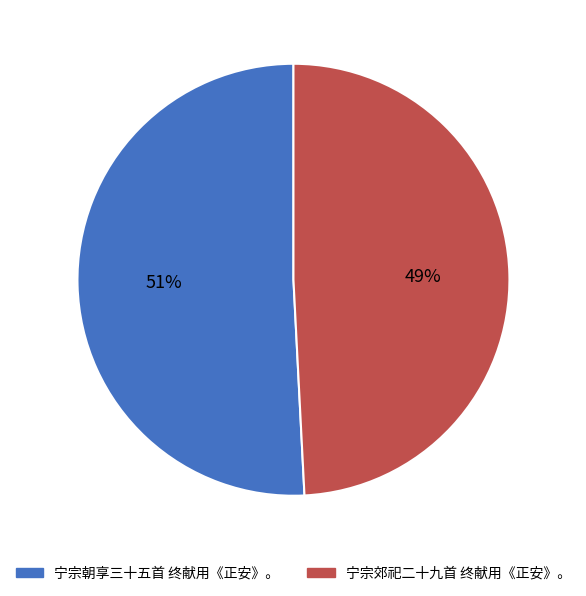

Which category has the biggest portion of the pie?

宁宗朝享三十五首 终献用《正安》。